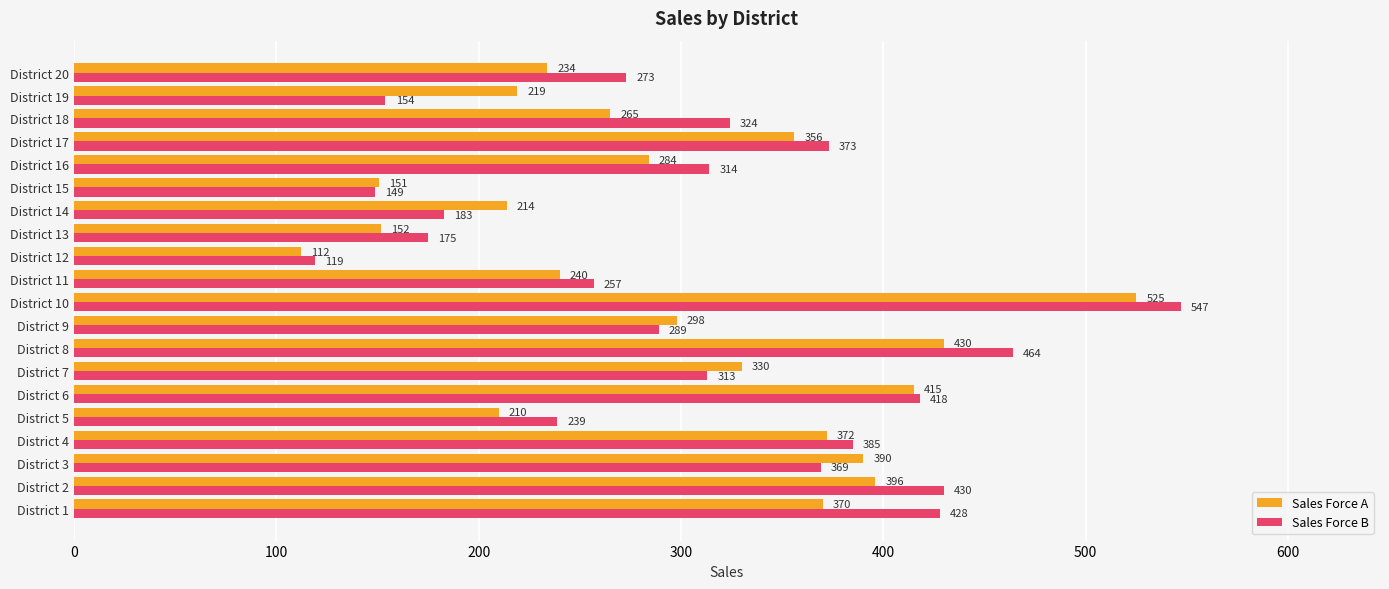

What is the lowest value of the Sales Force A series?

112